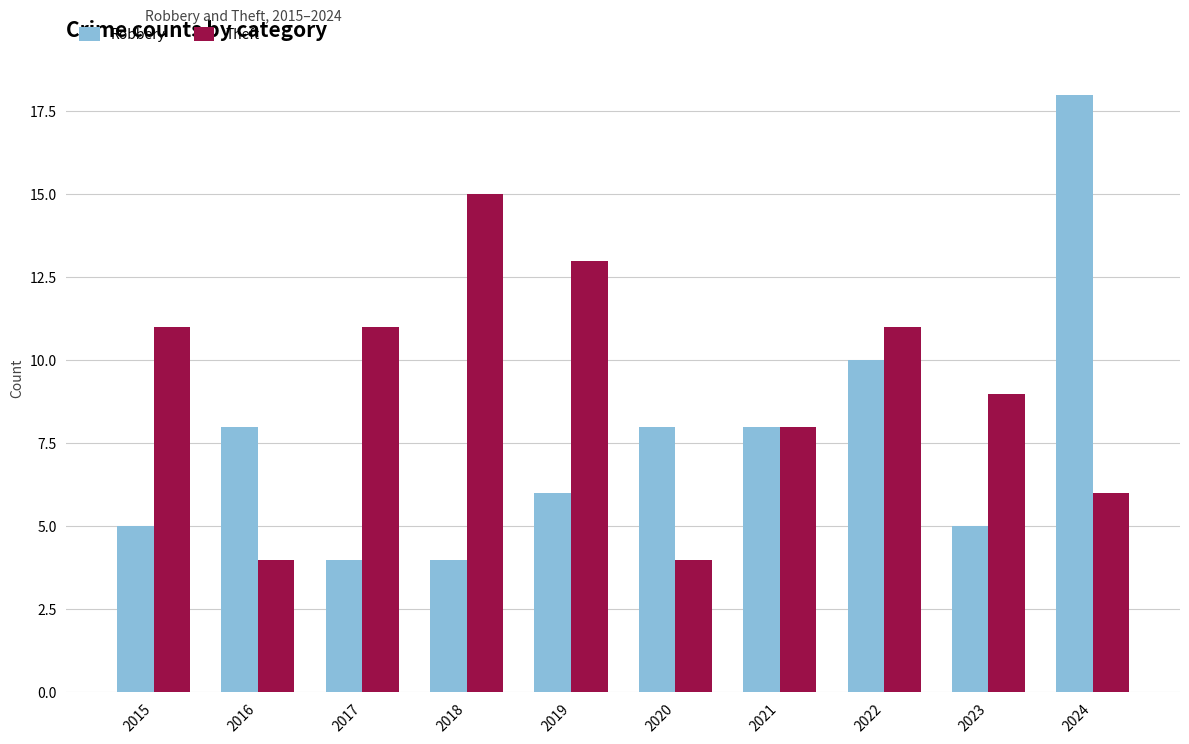

Reading right to left, list all the values displayed in this chart.

Robbery: 2024=18	2023=5	2022=10	2021=8	2020=8	2019=6	2018=4	2017=4	2016=8	2015=5
Theft: 2024=6	2023=9	2022=11	2021=8	2020=4	2019=13	2018=15	2017=11	2016=4	2015=11